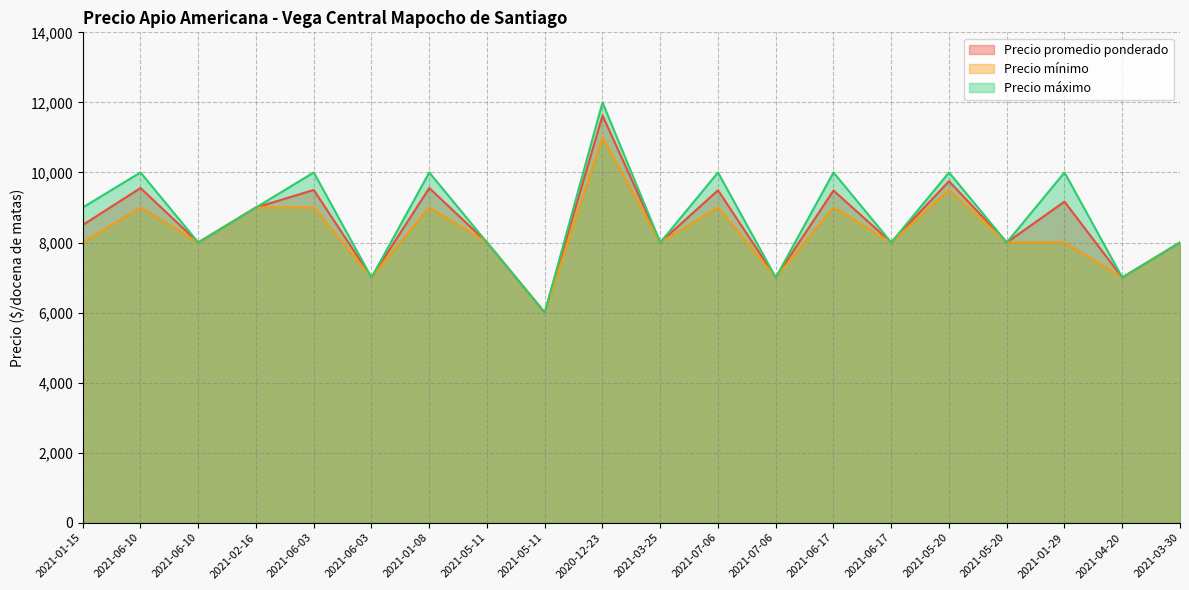

Reading right to left, list all the values displayed in this chart.

Precio promedio ponderado: 2021-03-30=8000	2021-04-20=7000	2021-01-29=9167	2021-05-20=8000	2021-05-20=9750	2021-06-17=8000	2021-06-17=9485	2021-07-06=7000	2021-07-06=9492	2021-03-25=8000	2020-12-23=11625	2021-05-11=6000	2021-05-11=8000	2021-01-08=9556	2021-06-03=7000	2021-06-03=9500	2021-02-16=9000	2021-06-10=8000	2021-06-10=9556	2021-01-15=8500
Precio mínimo: 2021-03-30=8000	2021-04-20=7000	2021-01-29=8000	2021-05-20=8000	2021-05-20=9500	2021-06-17=8000	2021-06-17=9000	2021-07-06=7000	2021-07-06=9000	2021-03-25=8000	2020-12-23=11000	2021-05-11=6000	2021-05-11=8000	2021-01-08=9000	2021-06-03=7000	2021-06-03=9000	2021-02-16=9000	2021-06-10=8000	2021-06-10=9000	2021-01-15=8000
Precio máximo: 2021-03-30=8000	2021-04-20=7000	2021-01-29=10000	2021-05-20=8000	2021-05-20=10000	2021-06-17=8000	2021-06-17=10000	2021-07-06=7000	2021-07-06=10000	2021-03-25=8000	2020-12-23=12000	2021-05-11=6000	2021-05-11=8000	2021-01-08=10000	2021-06-03=7000	2021-06-03=10000	2021-02-16=9000	2021-06-10=8000	2021-06-10=10000	2021-01-15=9000